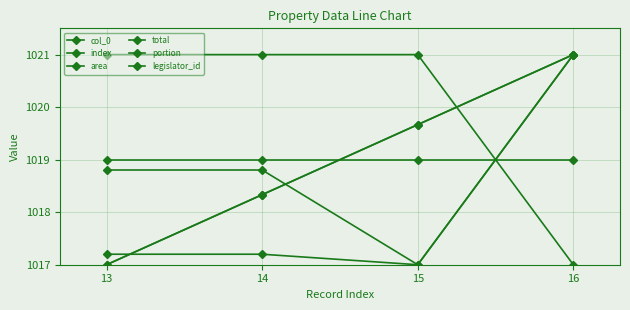

True or false: portion has more than 1 interior local peaks.

False